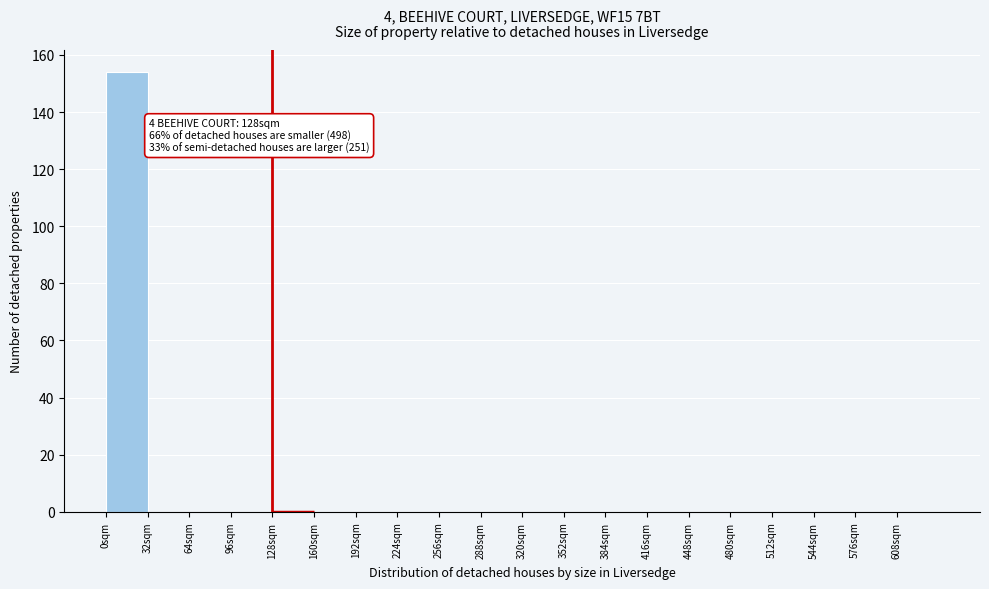

Over which range of the x-axis is the bar tallest?

0 to 32